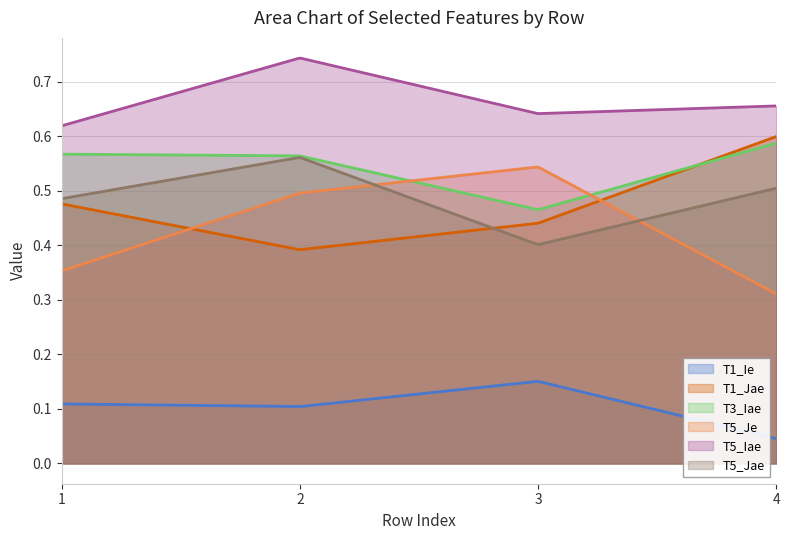

Which series changed the most between 3 and 4?

T5_Je